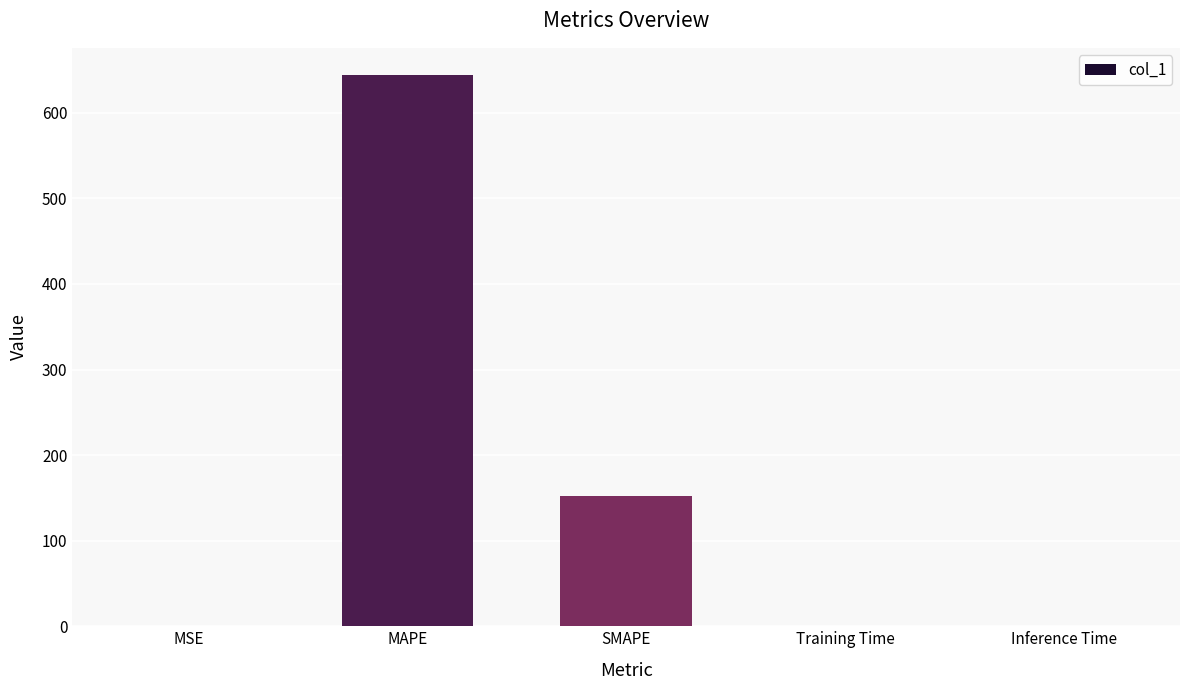

What is the greatest value displayed?

643.7